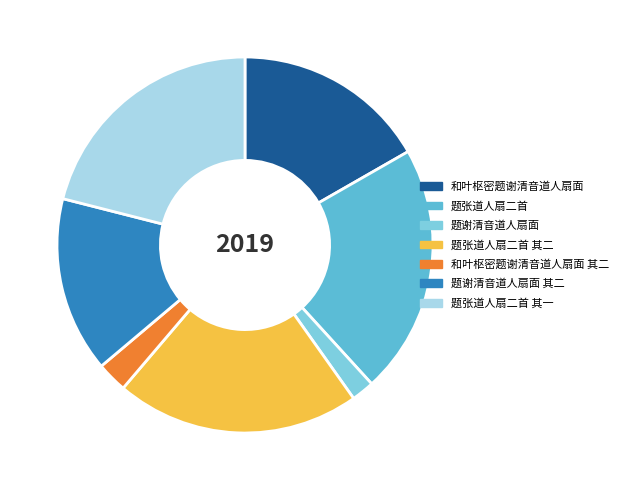

Is there any slice that represents more than half of the pie?

No